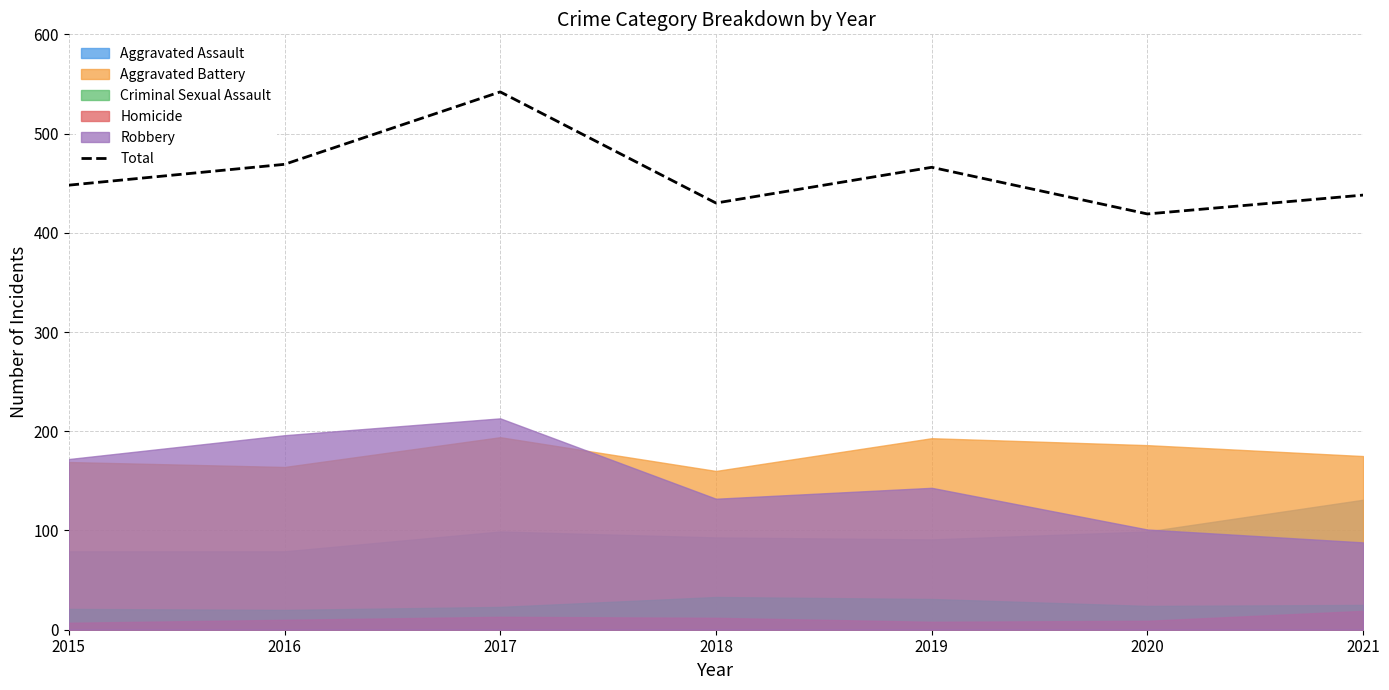

Reading left to right, transcribe all the data shown in this chart.

448	469	542	430	466	419	438